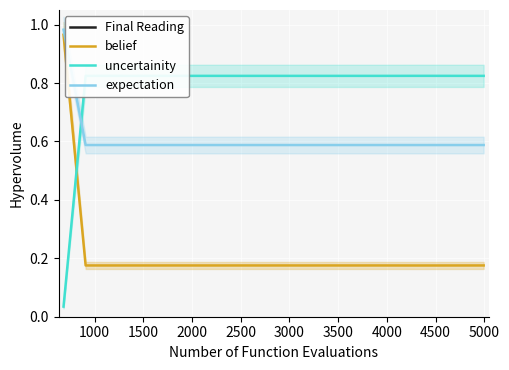

True or false: expectation and uncertainity cross at least once.

True